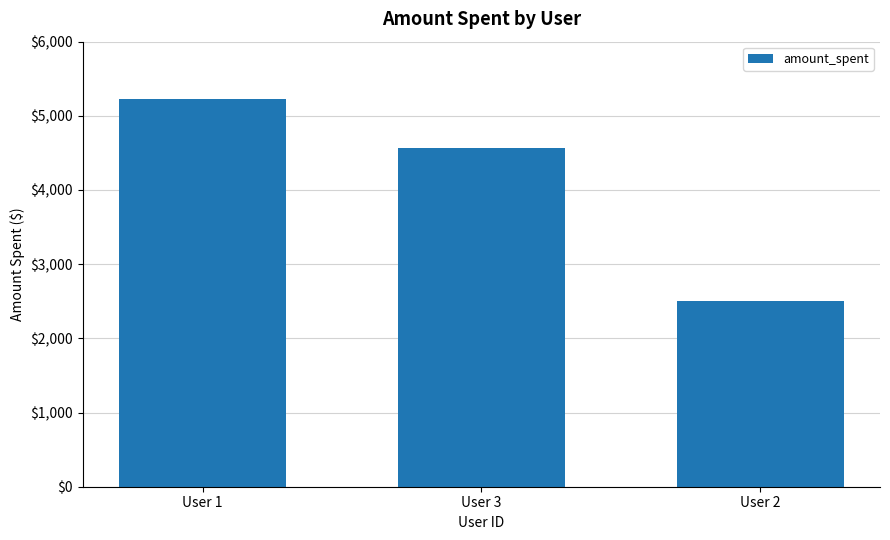

What is the label of the 3rd bar from the right?

User 1